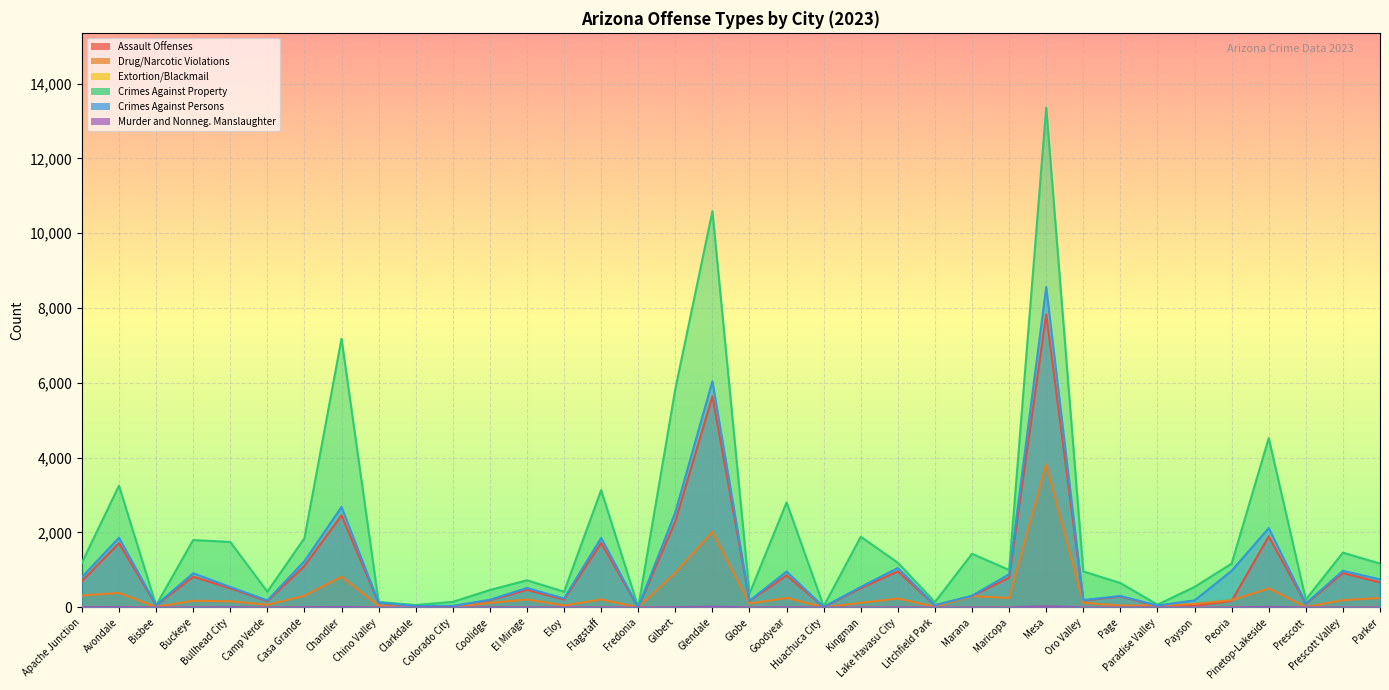

Read the Drug/Narcotic Violations value at Eloy, to the nearest 10.

50